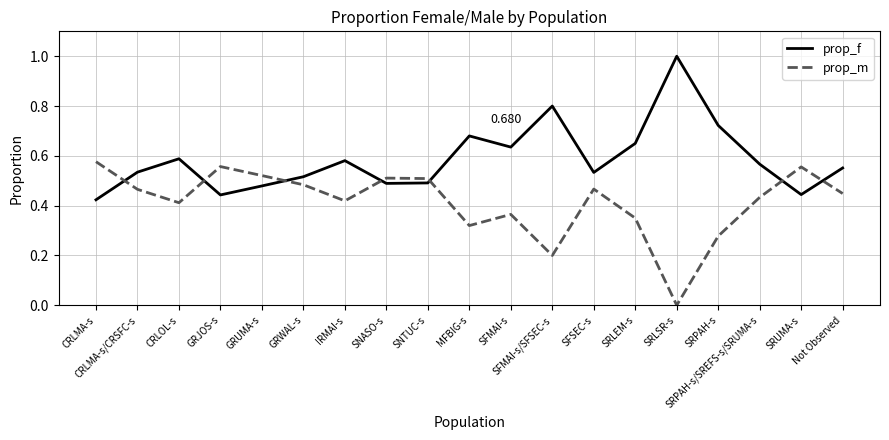

After their last crossing, which series has the higher values: prop_m or prop_f?

prop_f